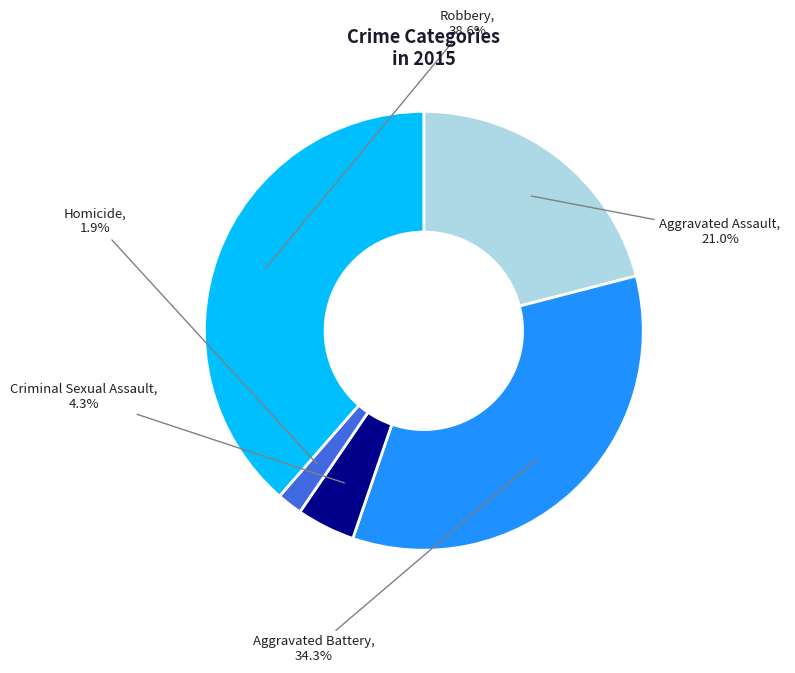

How many segments does this pie chart have?

5